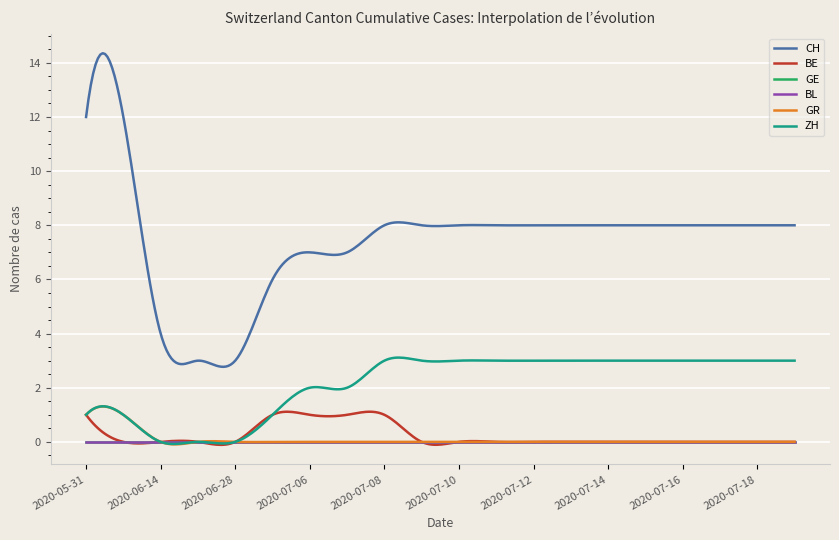

Does the chart display data point markers on the line(s)?

No